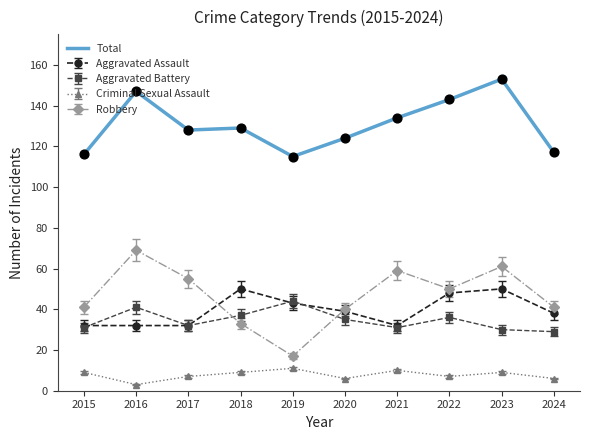

What is the spread (max minus min) of values at 2021?

124